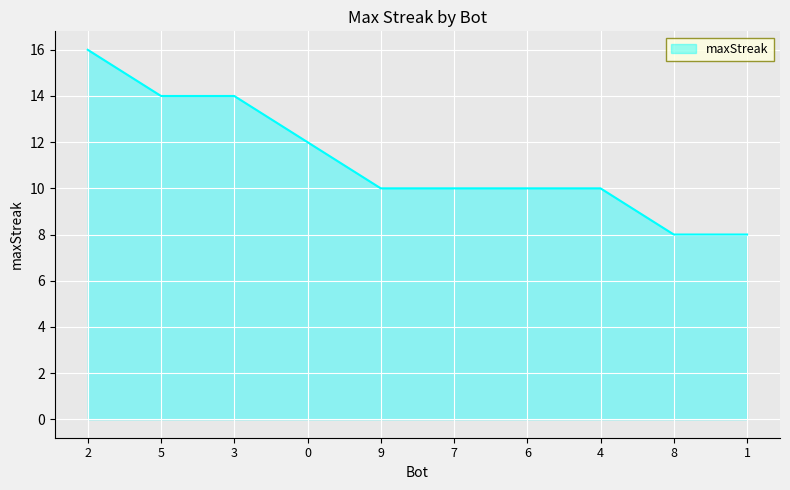

True or false: the data shows 6 at 6.

False